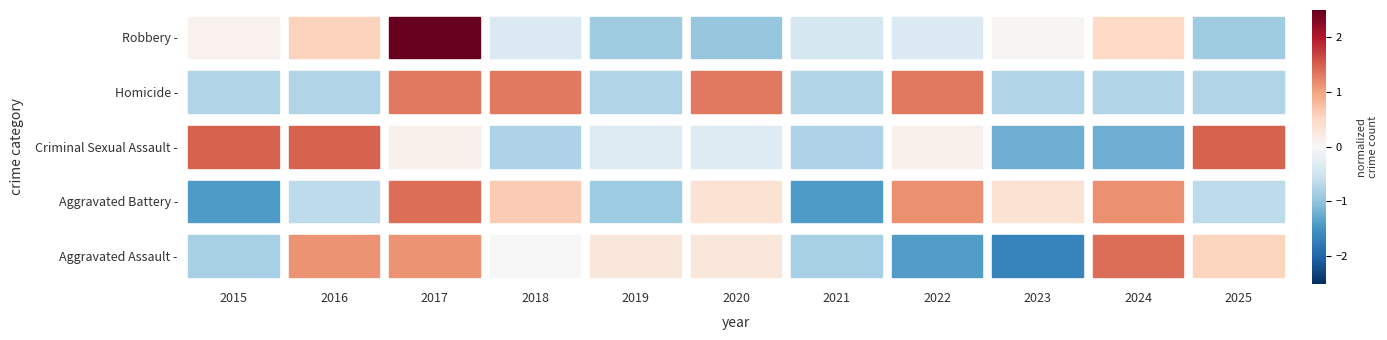

At how many categories does at least one series exceed 0?

10